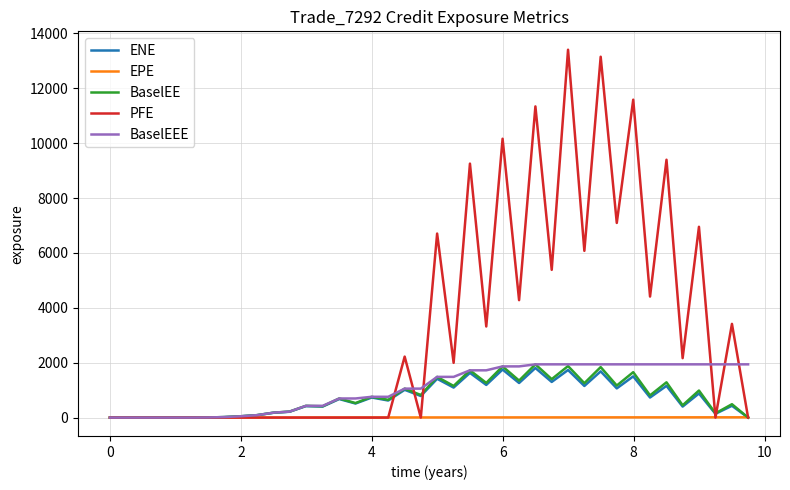

What is the greatest value displayed?

13406.6